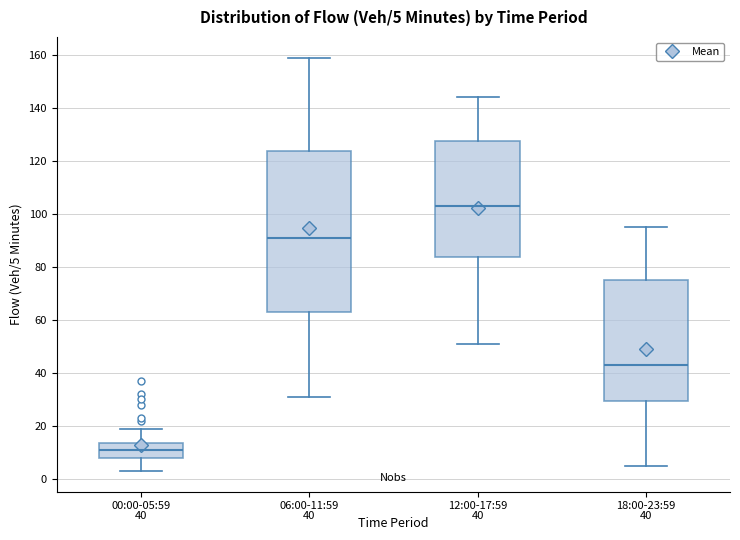

Which box's median line is the lowest?

00:00-05:59